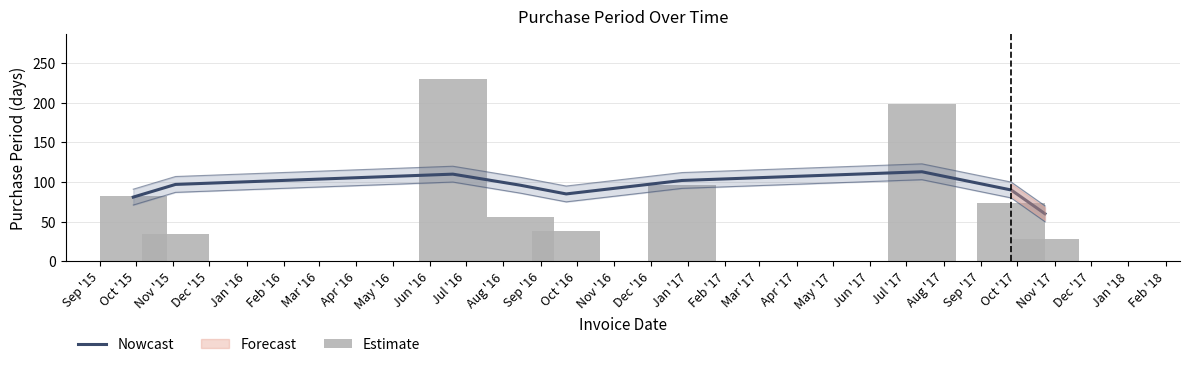

Is the value of Nowcast at Jan '16 greater than the value of Estimate at Dec '15?

Yes